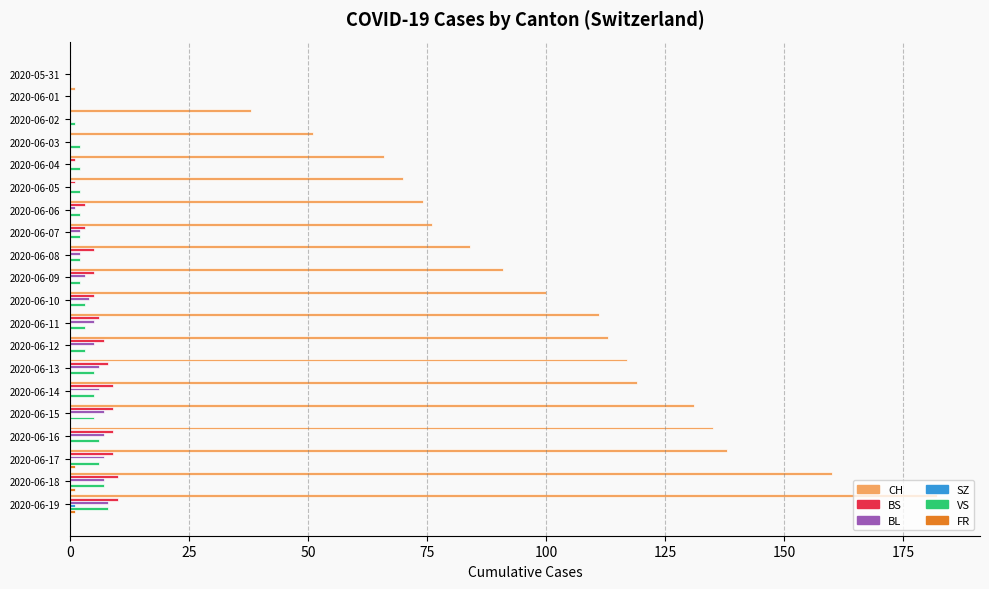

How many series are shown in this chart?

6